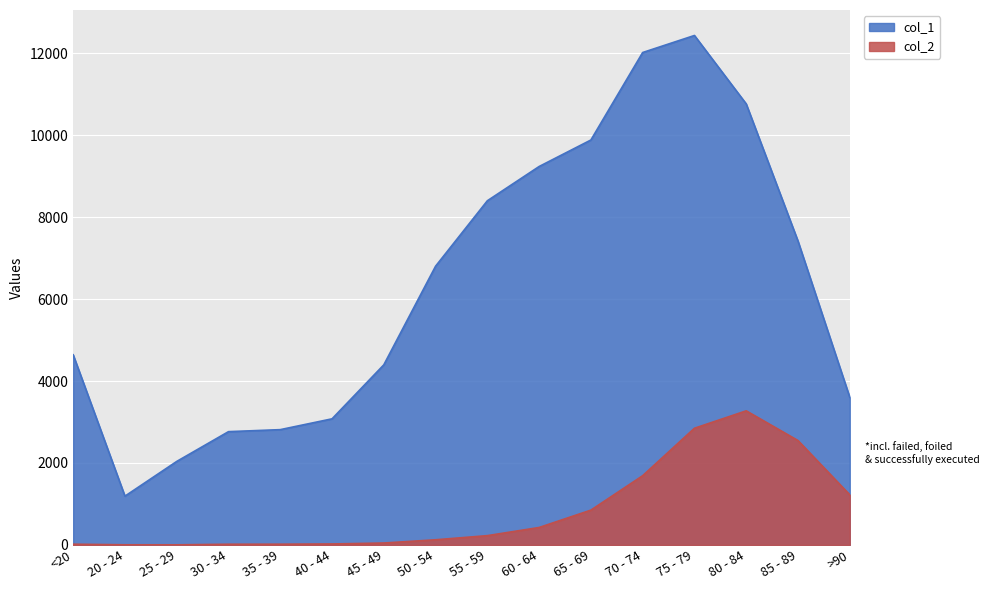

At which category does the chart reach its peak across all series?

75 - 79